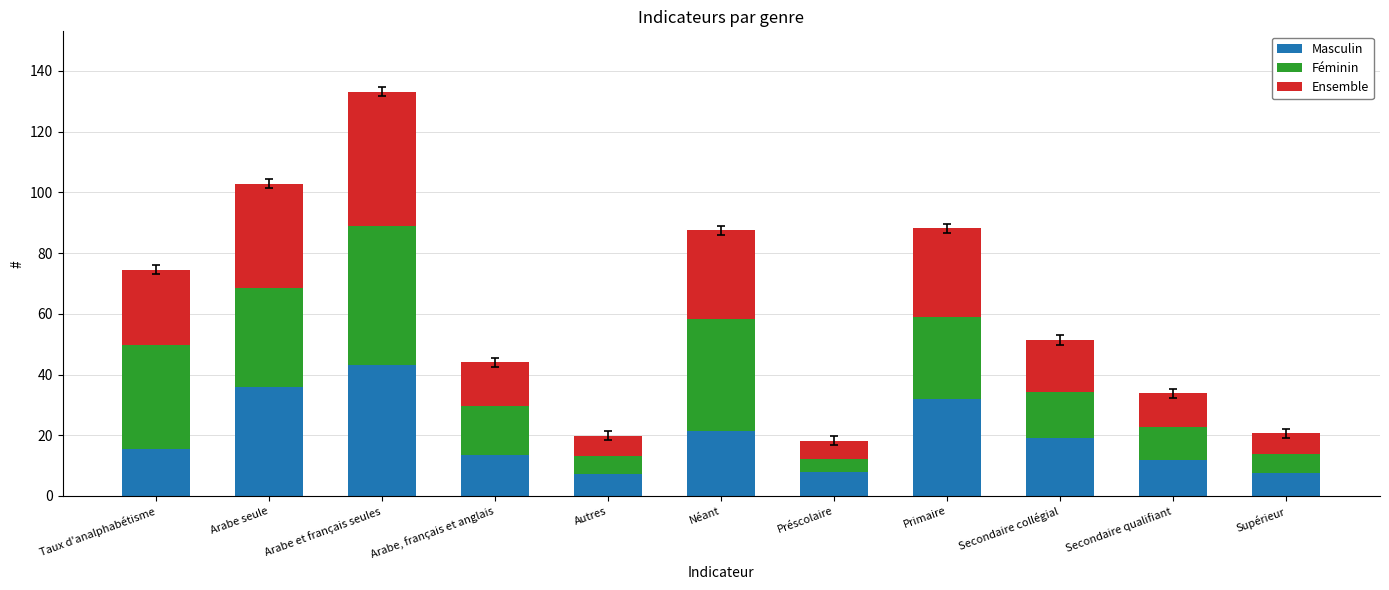

What is the sum of the Masculin values at Arabe, français et anglais and Arabe et français seules?

56.7